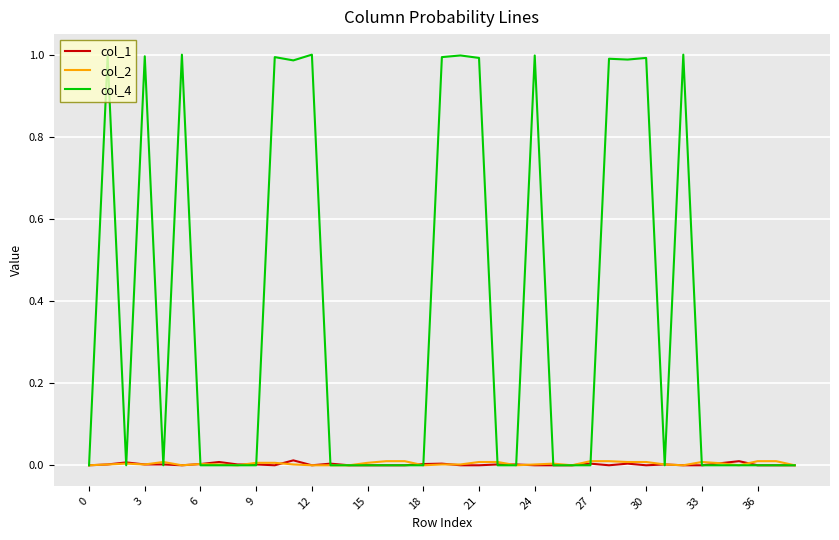

Which series has the widest spread of values?

col_4